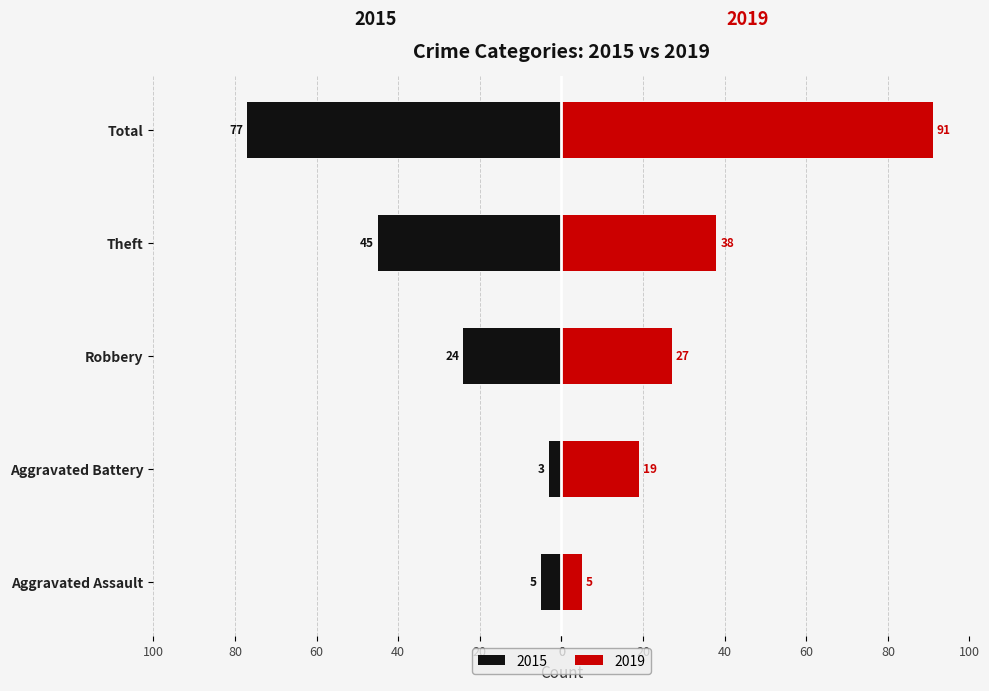

At which label is 2019 closest to 48?

Theft